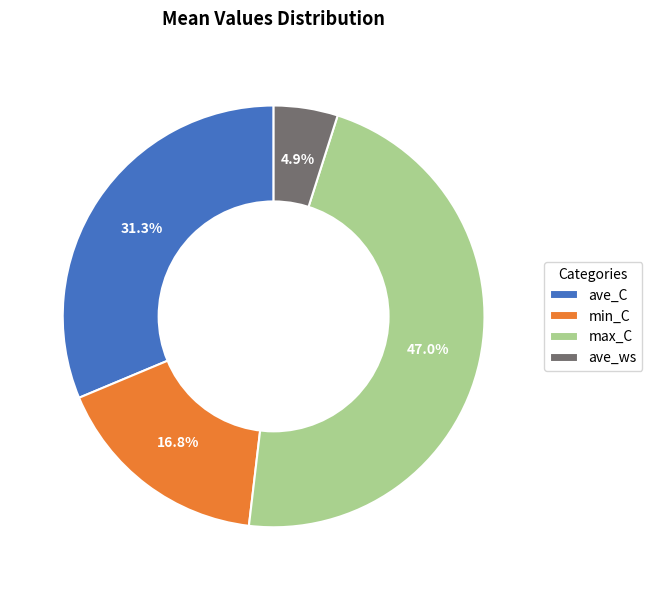

Is it true that max_C is 38% of the pie?

False